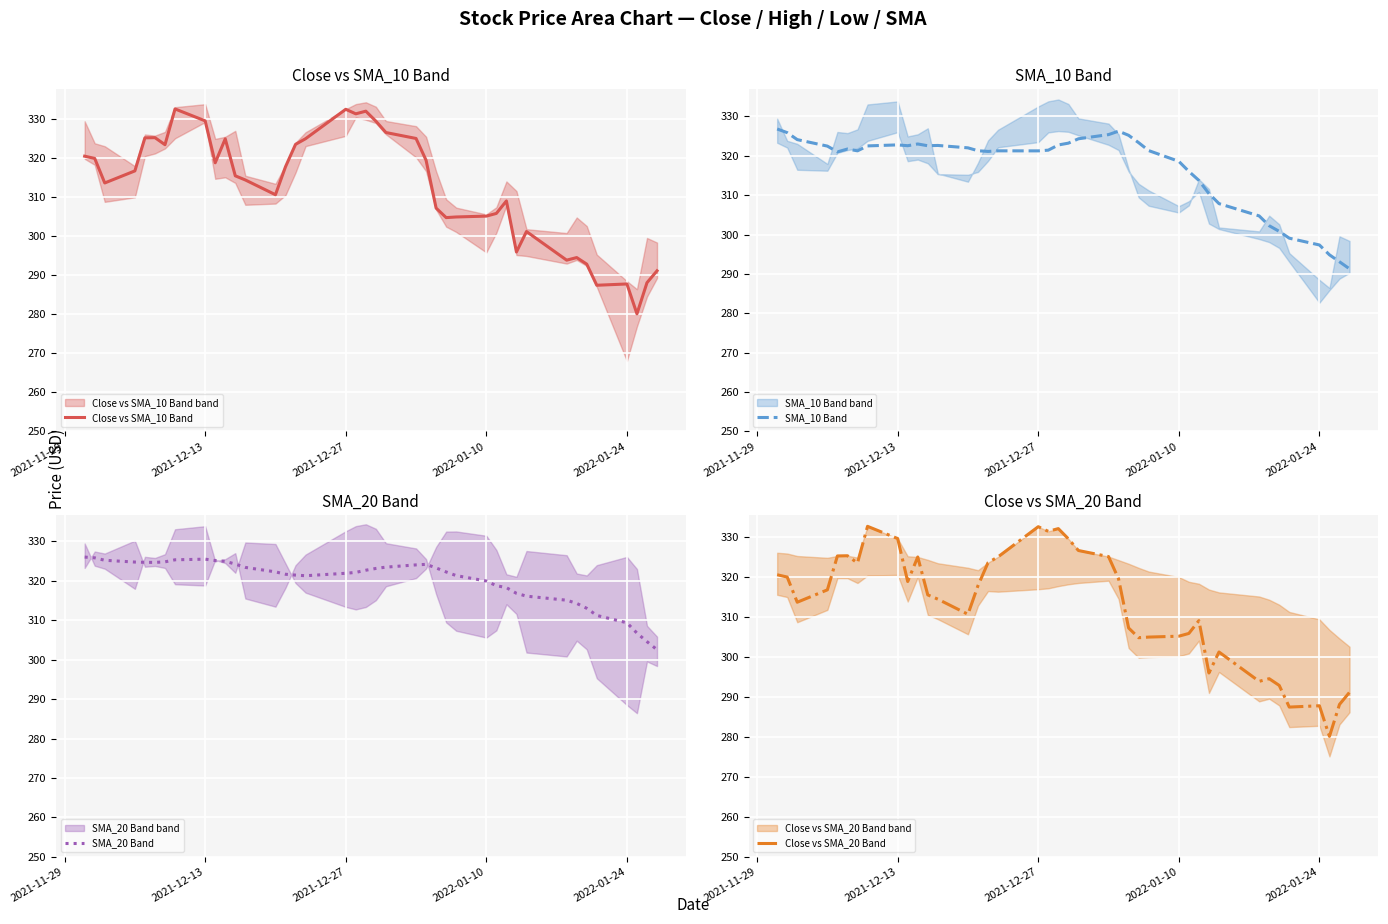

What is the lowest value of the Close vs SMA_10 Band series?

280.1